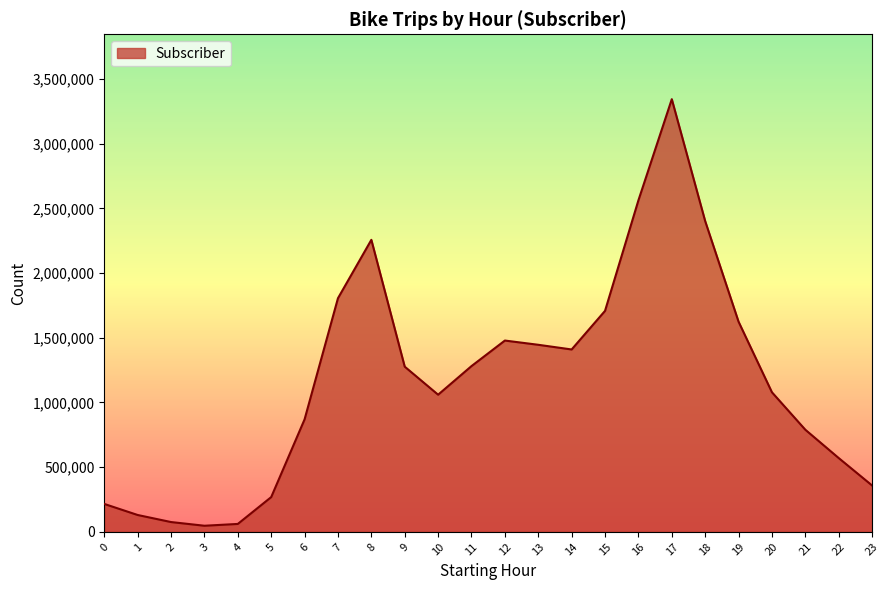

What is the difference between the maximum and minimum values?

3297496